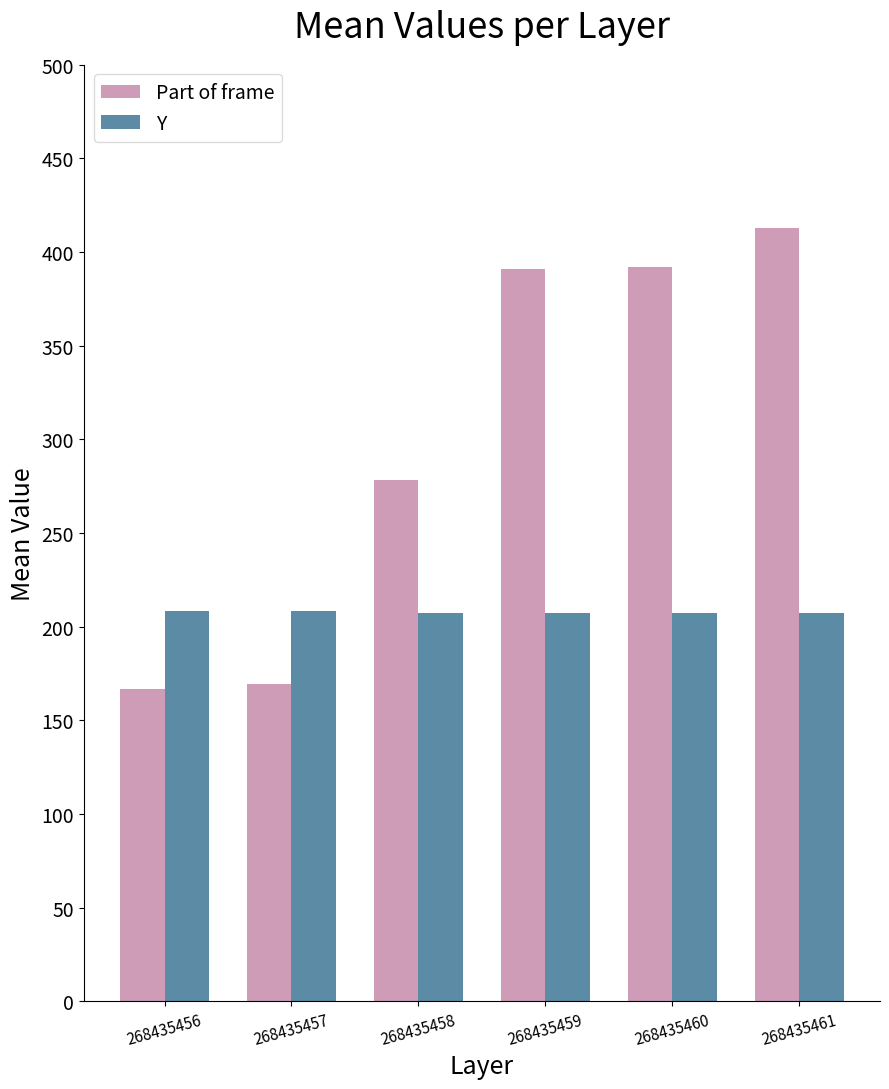

What is the spread (max minus min) of values at 268435456?

41.5